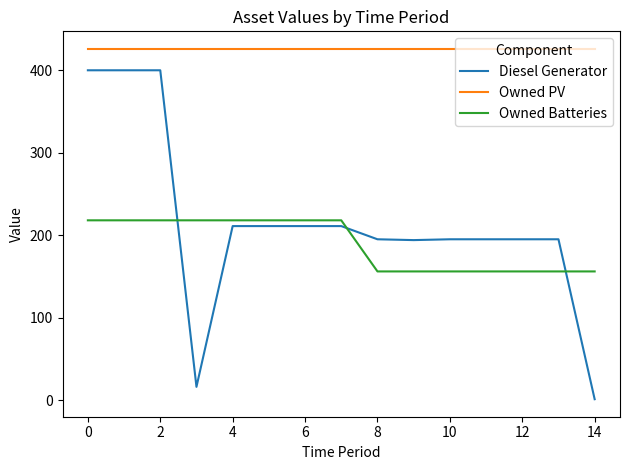

True or false: Owned Batteries and Owned PV cross at least once.

False